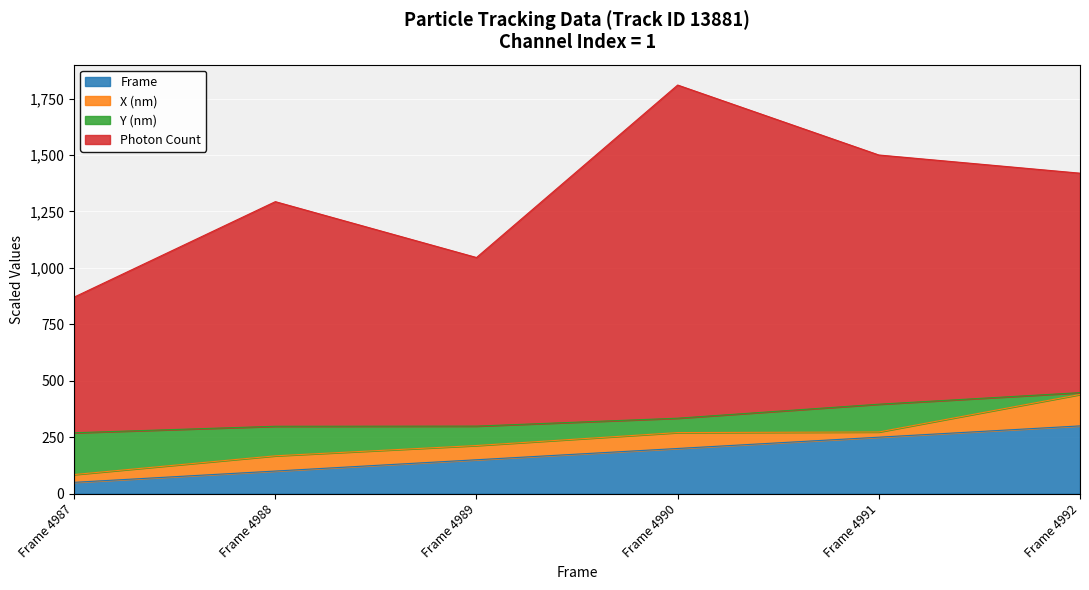

What is the minimum value for Frame?

50.0